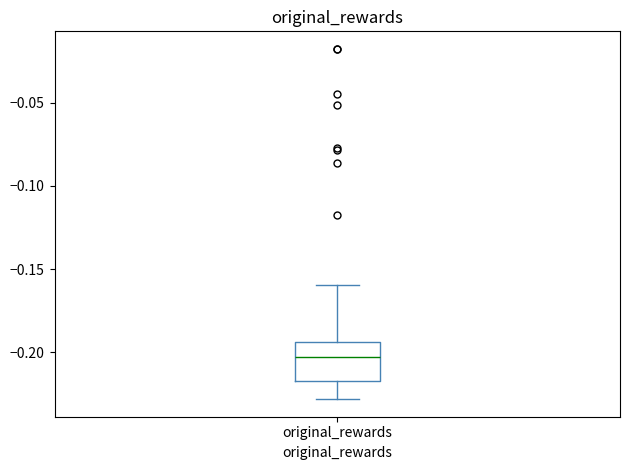

Where does the median line of the box for original_rewards sit on the y-axis? The values are not printed on the chart, so give them approximately, as read against the axis.

-0.205